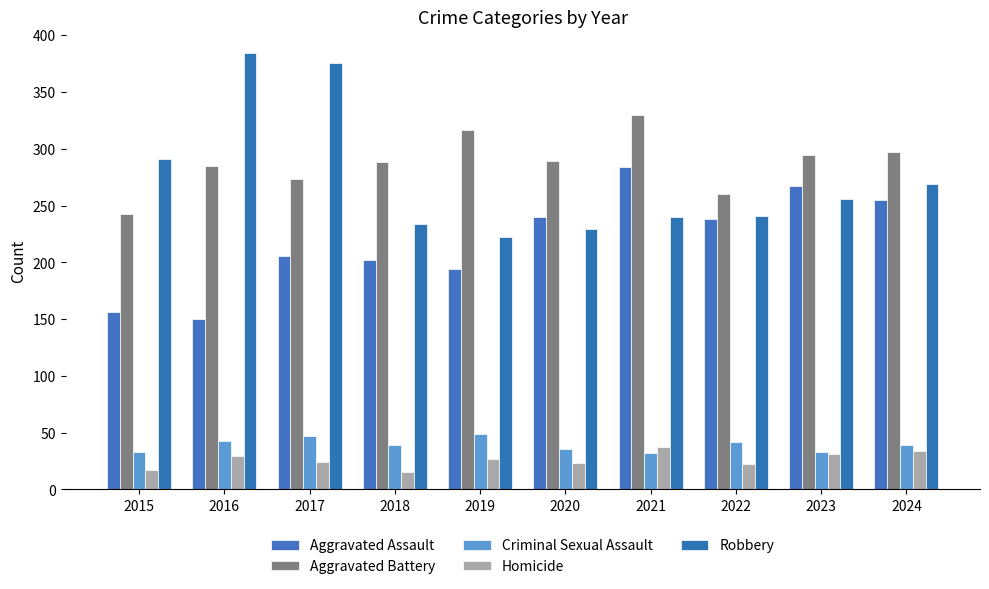

True or false: Aggravated Battery has a value of 243 at 2015.

True